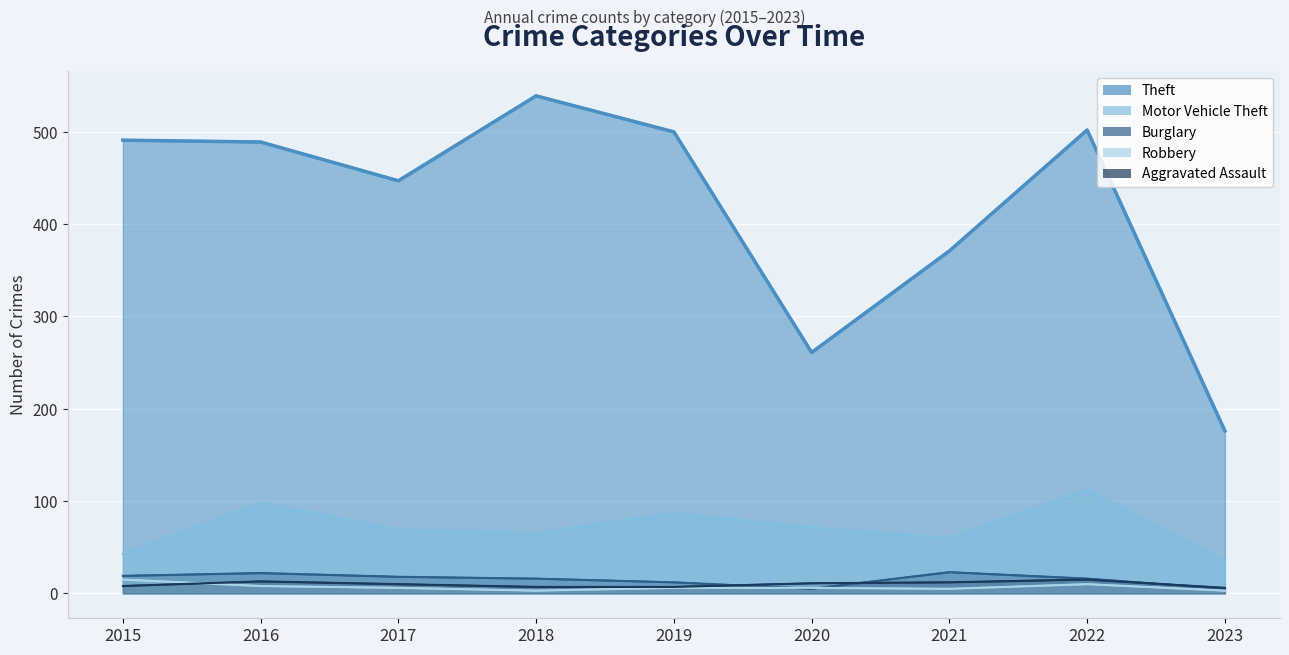

True or false: Burglary and Motor Vehicle Theft intersect in this chart.

False